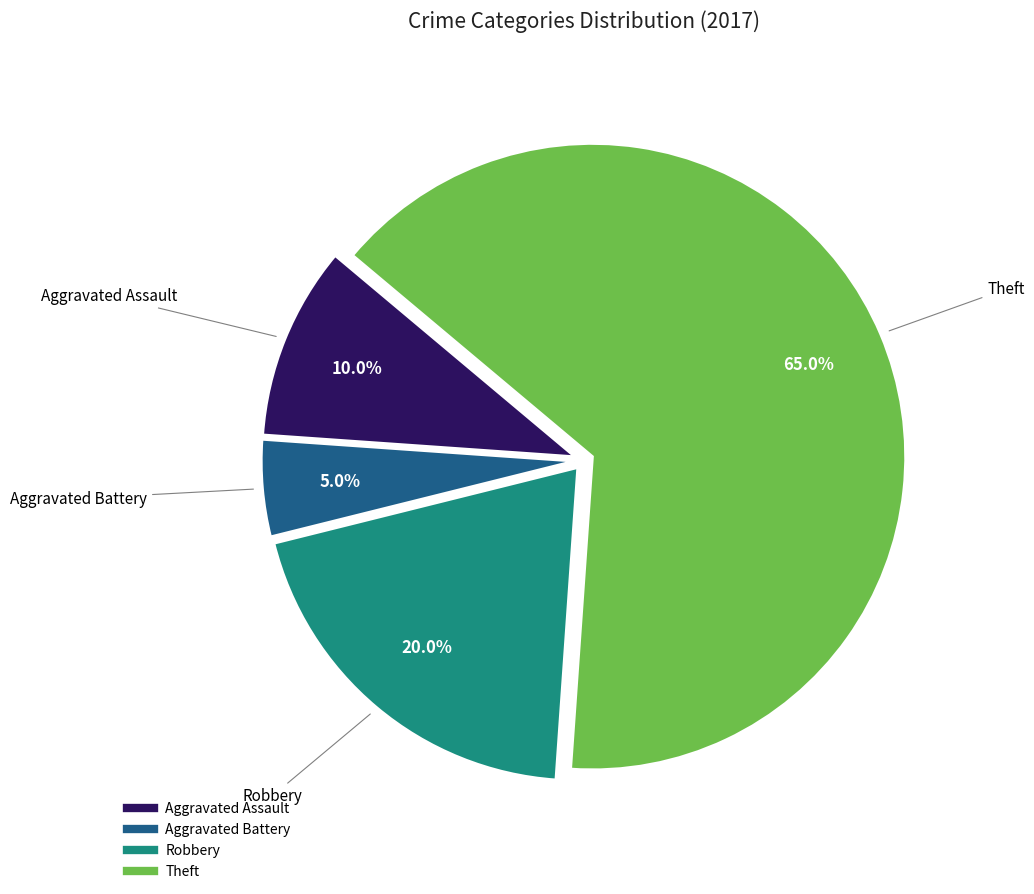

Count the number of slices in the pie.

4